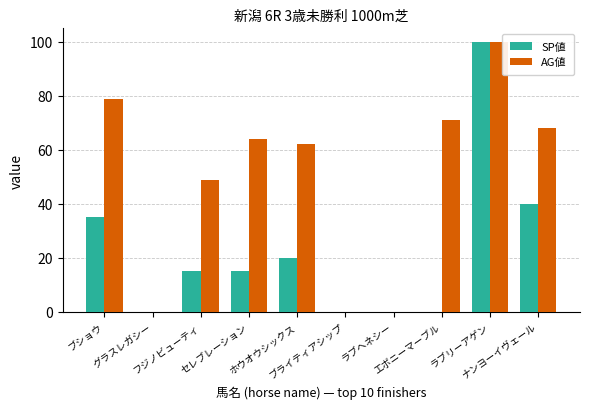

Which series has the largest total across all categories?

AG値